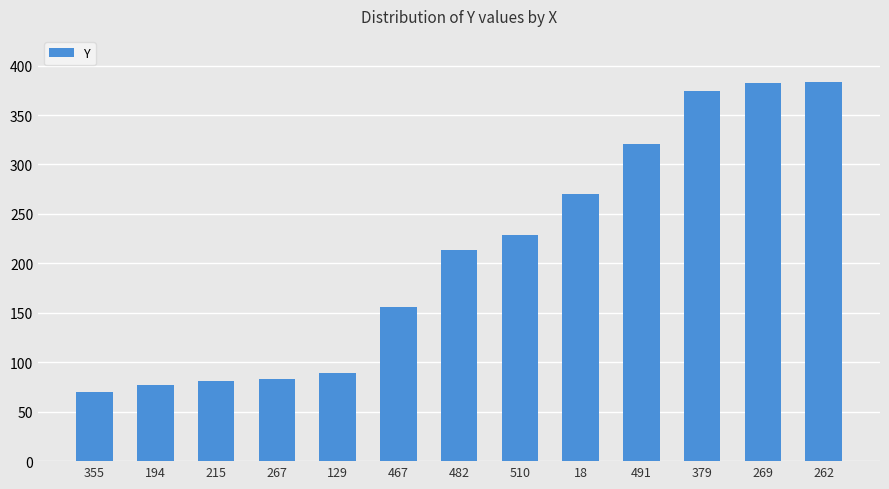

What is the average value?

210